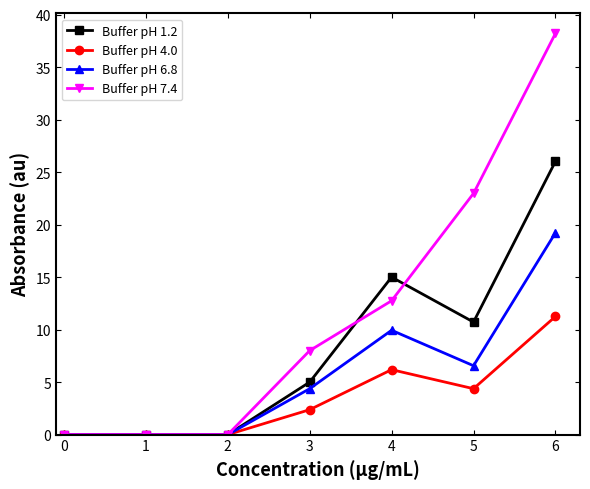

How many lines are shown in the chart?

4